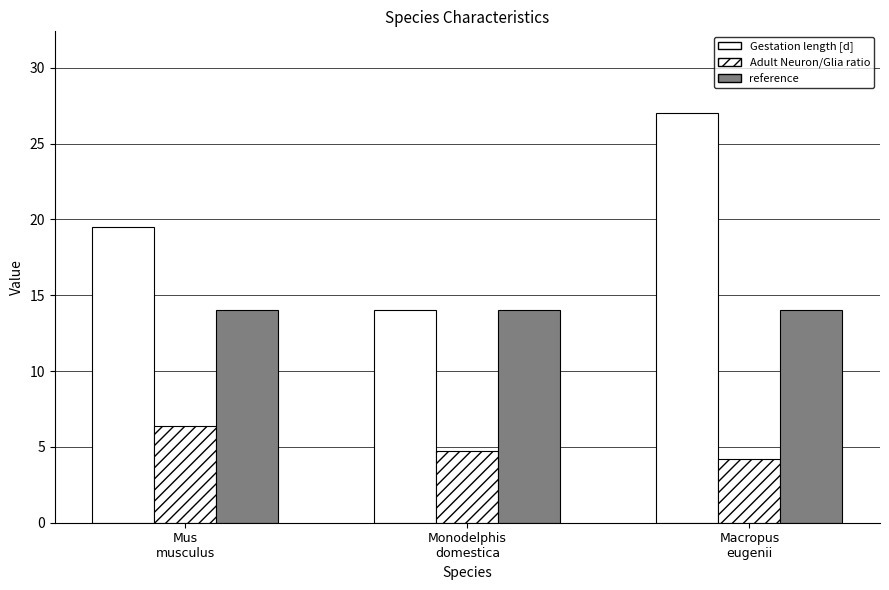

Rank the series by their maximum value, from highest to lowest.

Gestation length [d], reference, Adult Neuron/Glia ratio